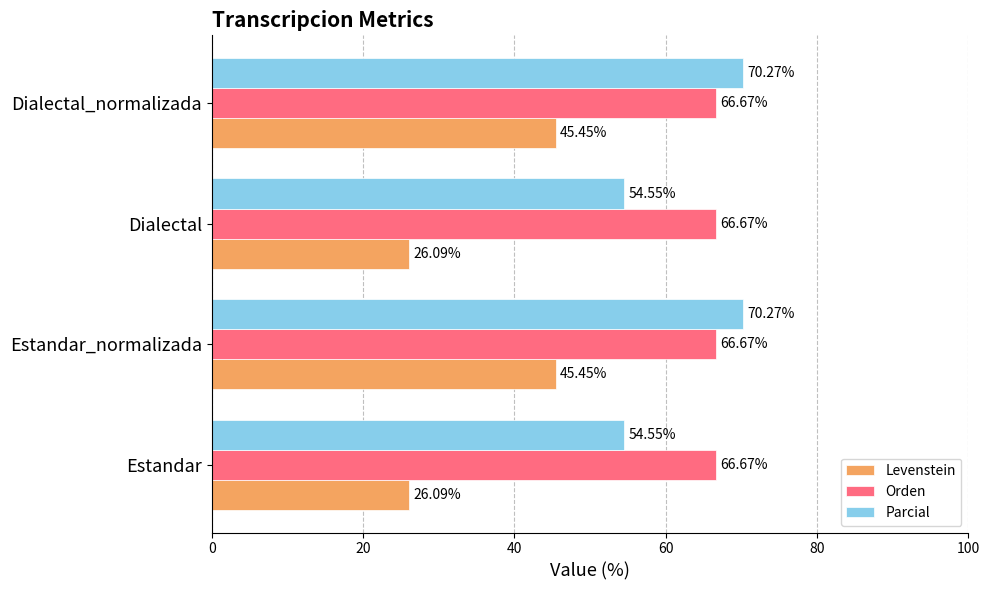

What is the difference between the highest and lowest values at Dialectal_normalizada?

24.8